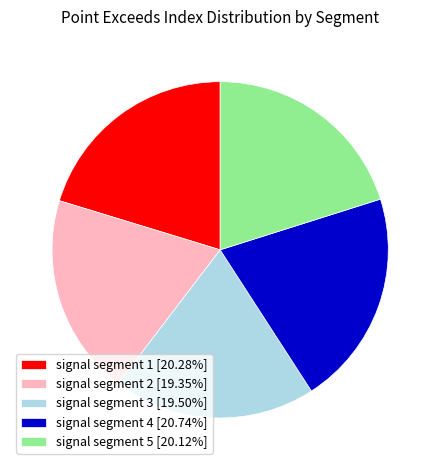

Do signal segment 5 [20.12%] and signal segment 3 [19.50%] together represent more than half of the pie?

No